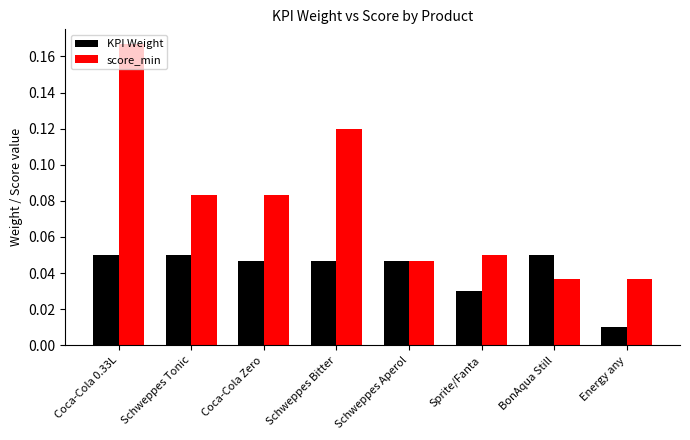

List the series in order of their overall mean, lowest first.

KPI Weight, score_min